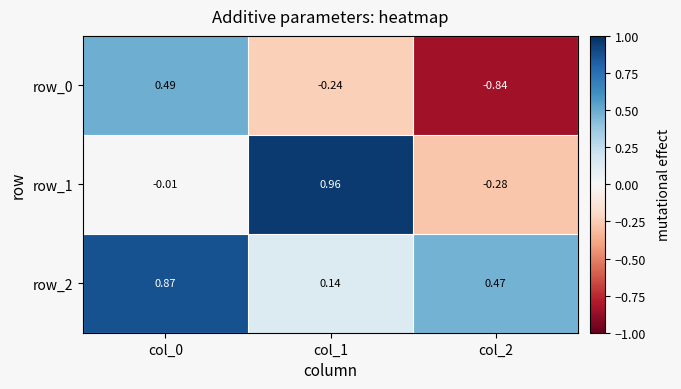

What is the sum of all row_0 values?

-0.6